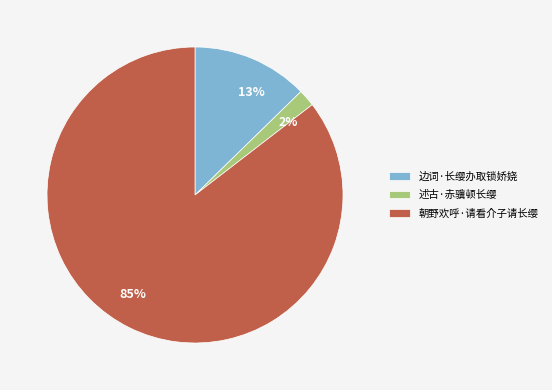

Is 述古·赤骥顿长缨 the majority of the pie?

No